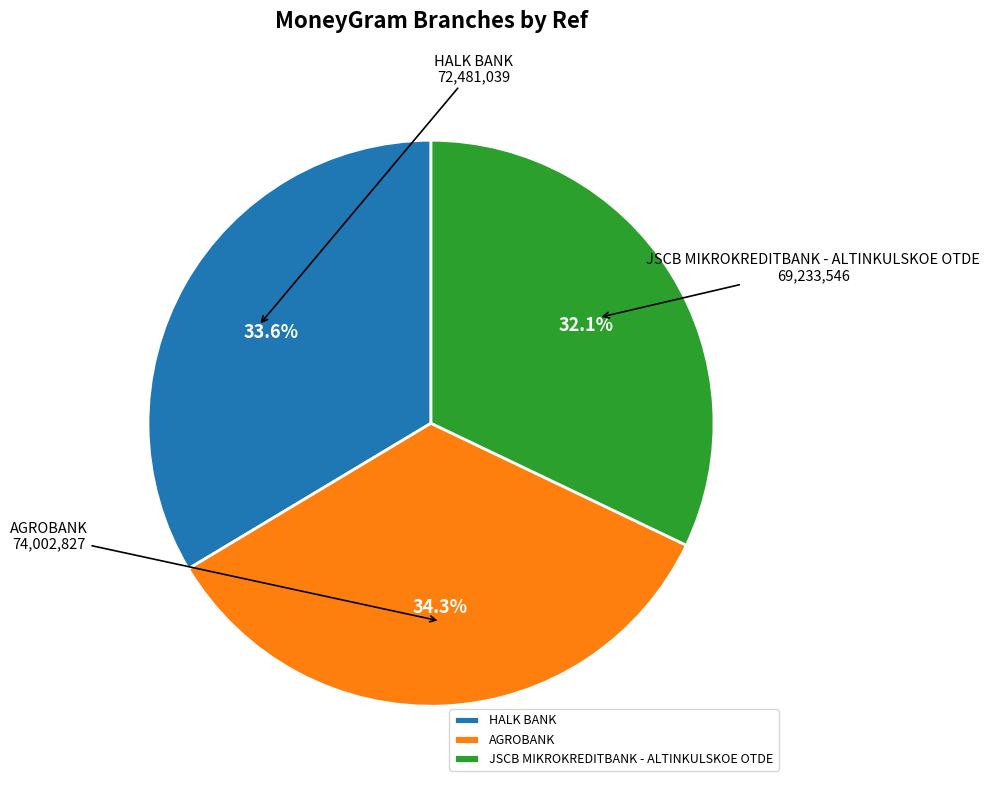

What is the total percentage of JSCB MIKROKREDITBANK - ALTINKULSKOE OTDE and AGROBANK?

66.4%